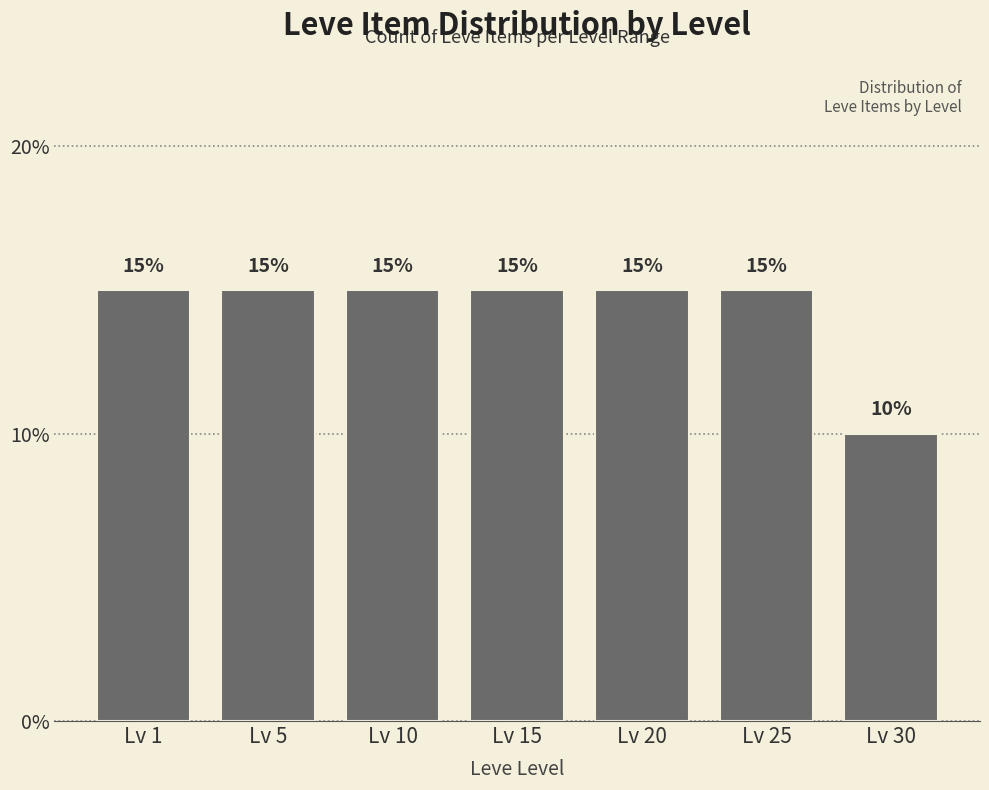

Reading left to right, transcribe all the data shown in this chart.

15	15	15	15	15	15	10